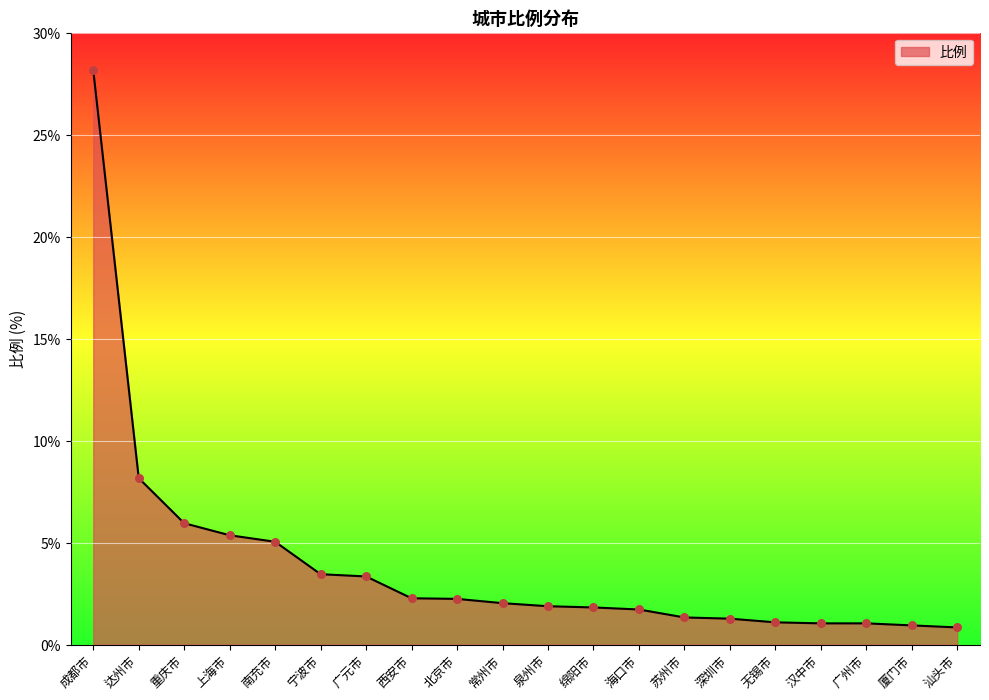

Approximately how many times larger is the value at 绵阳市 compared to 北京市?

0.8